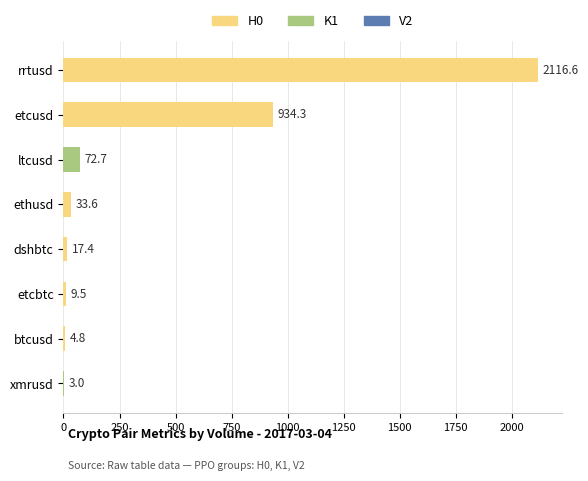

Reading top to bottom, transcribe all the data shown in this chart.

rrtusd=2116.6	etcusd=934.3	ltcusd=72.7	ethusd=33.6	dshbtc=17.4	etcbtc=9.5	btcusd=4.8	xmrusd=3.0